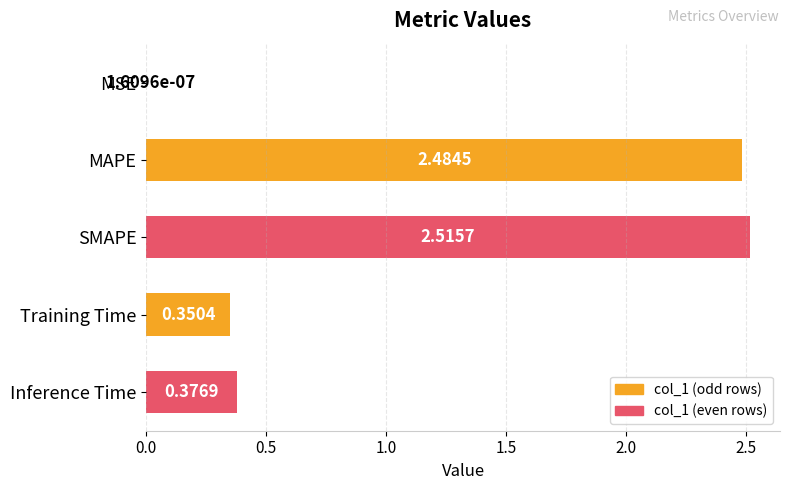

At which category does the chart reach its peak across all series?

SMAPE